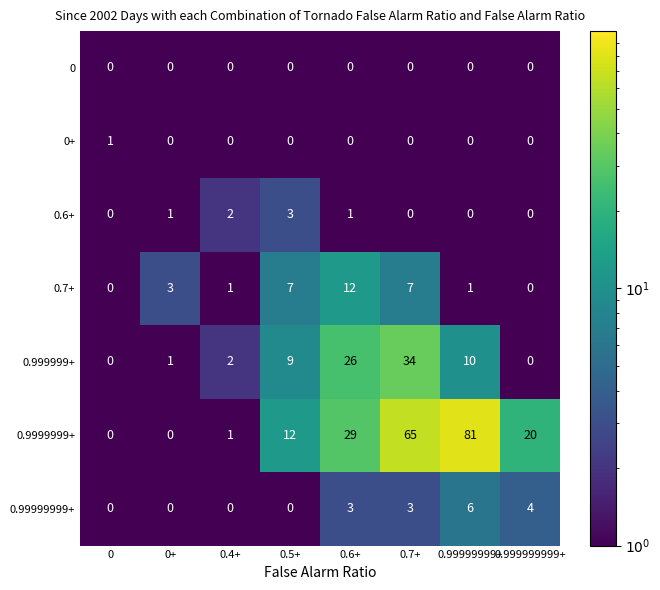

Rank the series by their maximum value, from highest to lowest.

0.9999999+, 0.999999+, 0.7+, 0.99999999+, 0.6+, 0+, 0